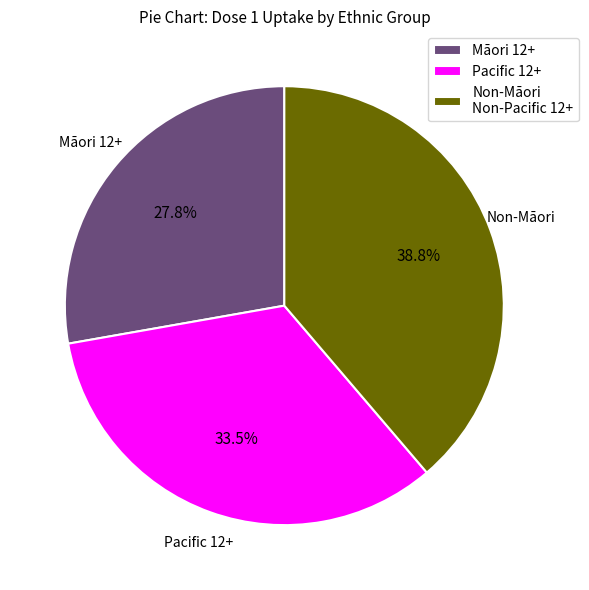

What is the ratio of the value at Pacific 12+ to the value at Non-Māori Non-Pacific 12+?

0.9